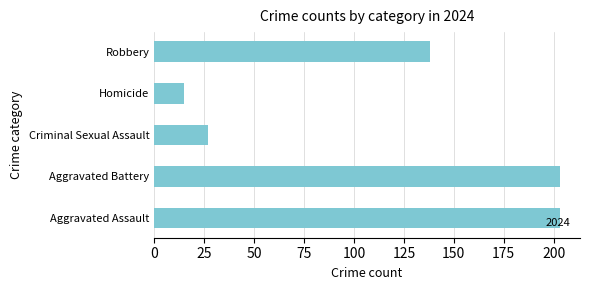

Which has a higher value, Homicide or Robbery?

Robbery